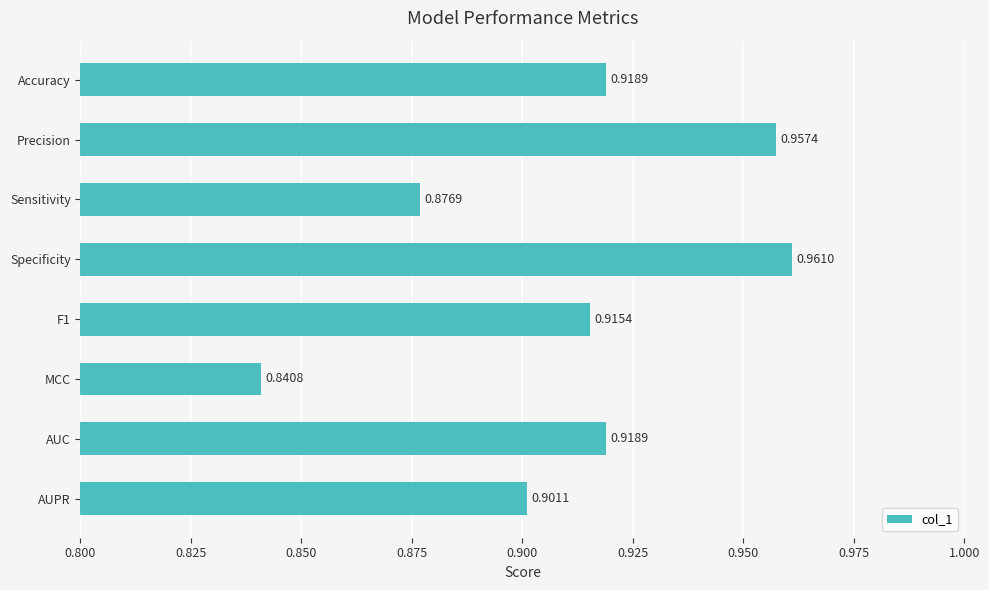

Are the bars horizontal?

Yes